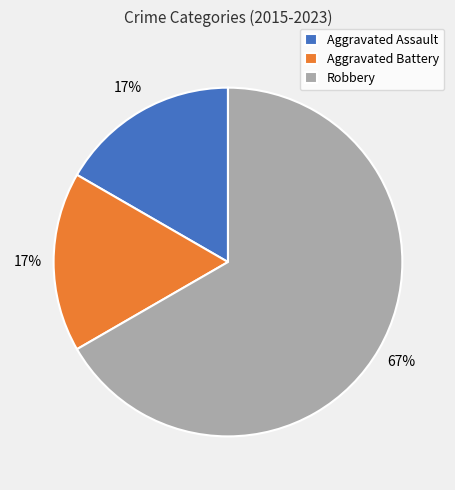

Is there a majority slice in this chart?

Yes